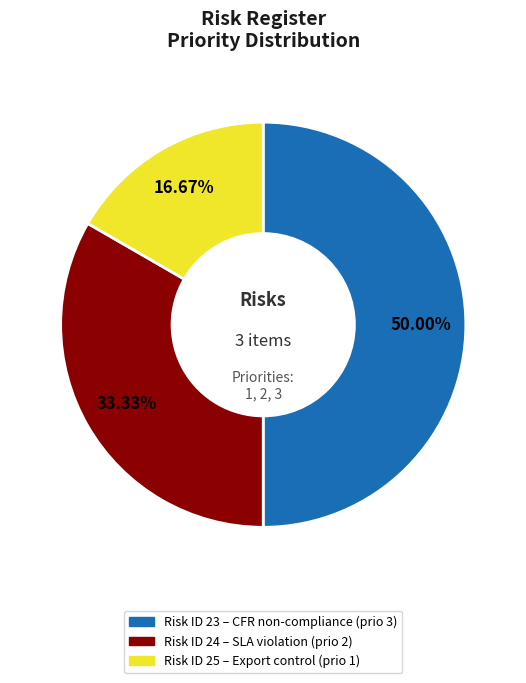

Combined, do Risk ID 23 – CFR non-compliance (prio 3) and Risk ID 25 – Export control (prio 1) account for over 50%?

Yes